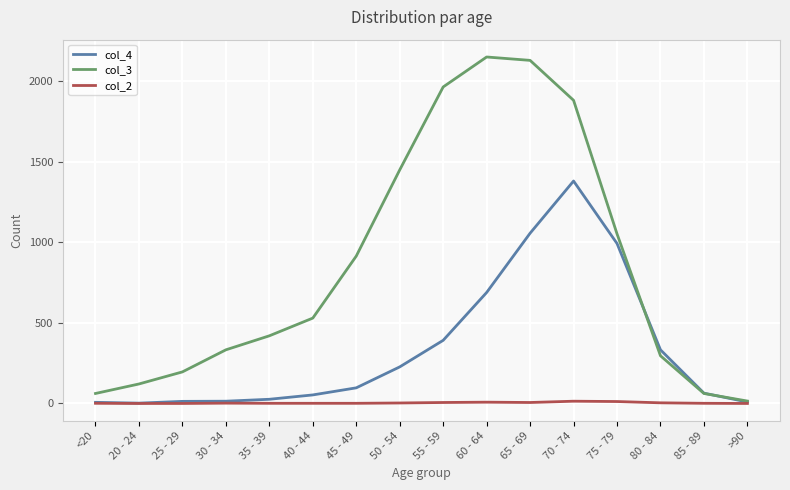

What position from the right is <20?

16